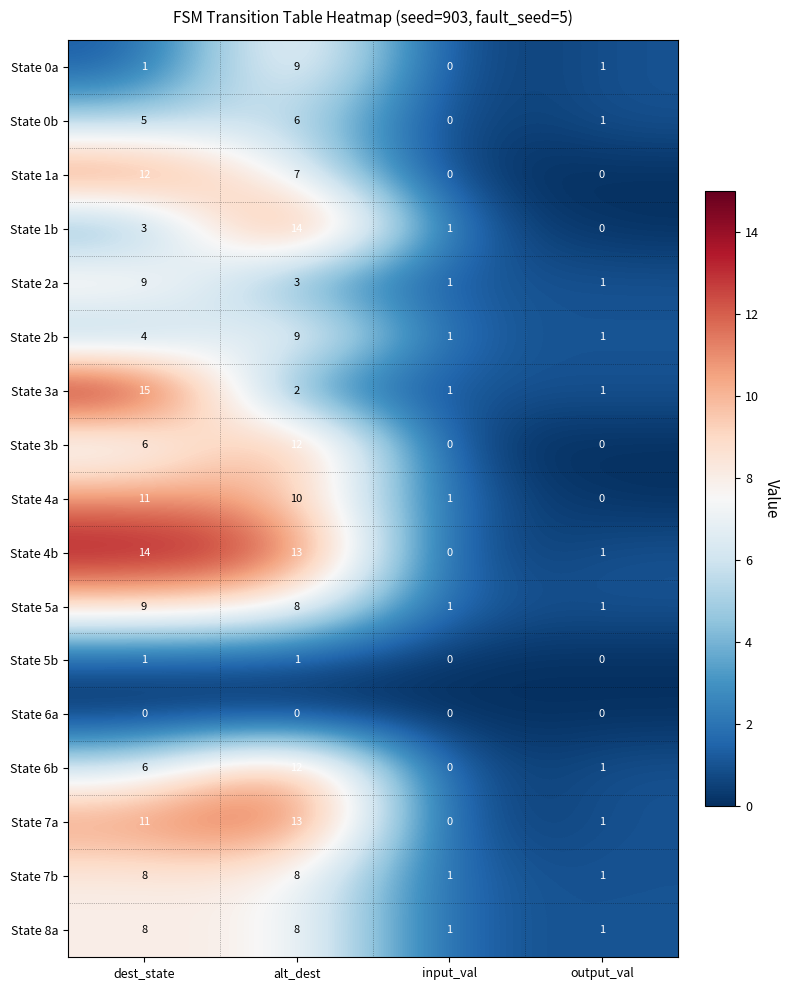

Count the State 2a values in the range 1 to 9.

4